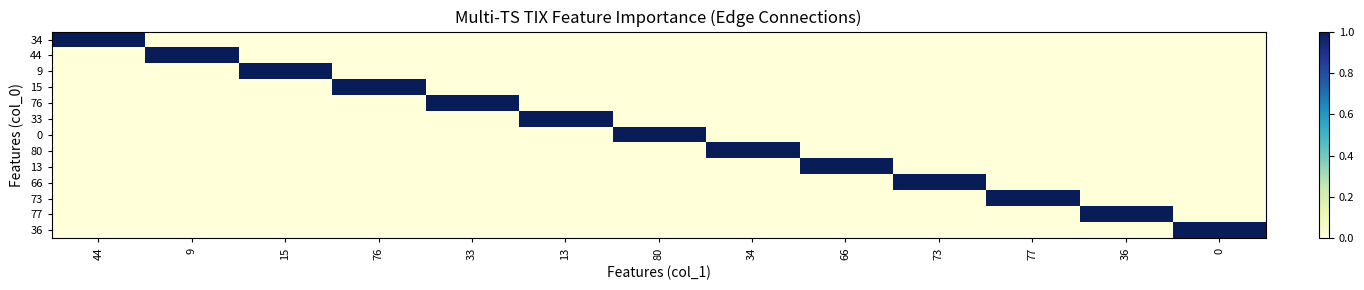

Rank the series at 13 from lowest to highest value.

34, 44, 9, 15, 76, 0, 80, 13, 66, 73, 77, 36, 33